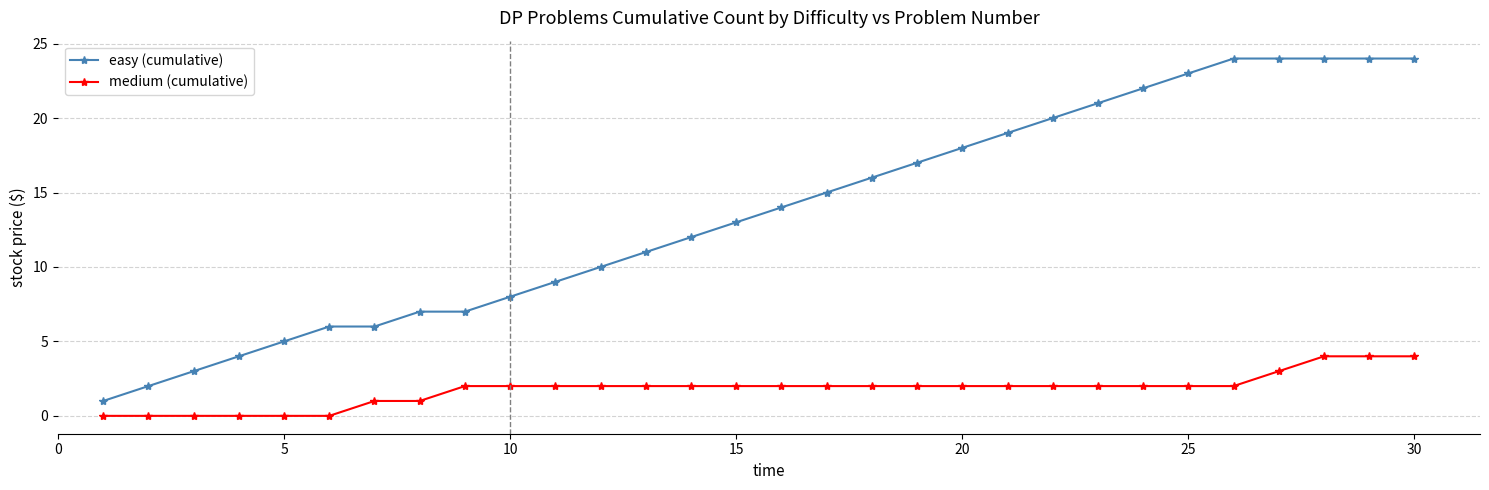

Which series has the largest total across all categories?

easy (cumulative)